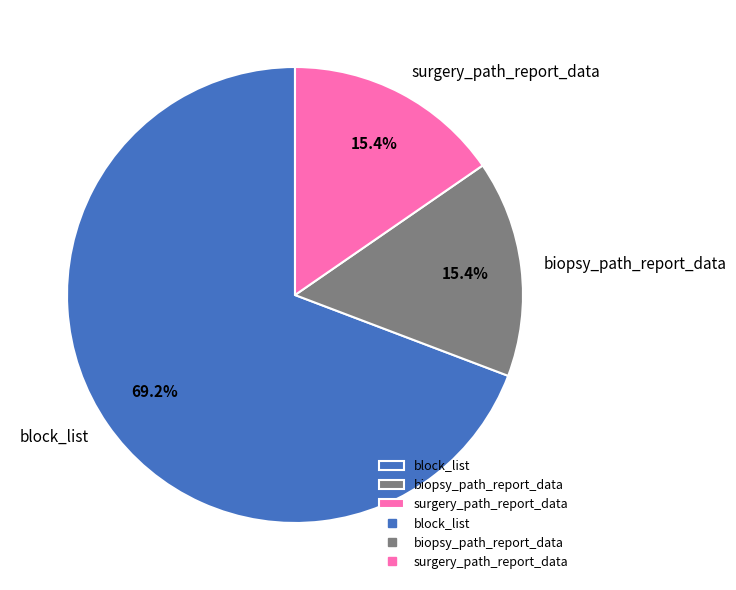

Which slice is the largest?

block_list